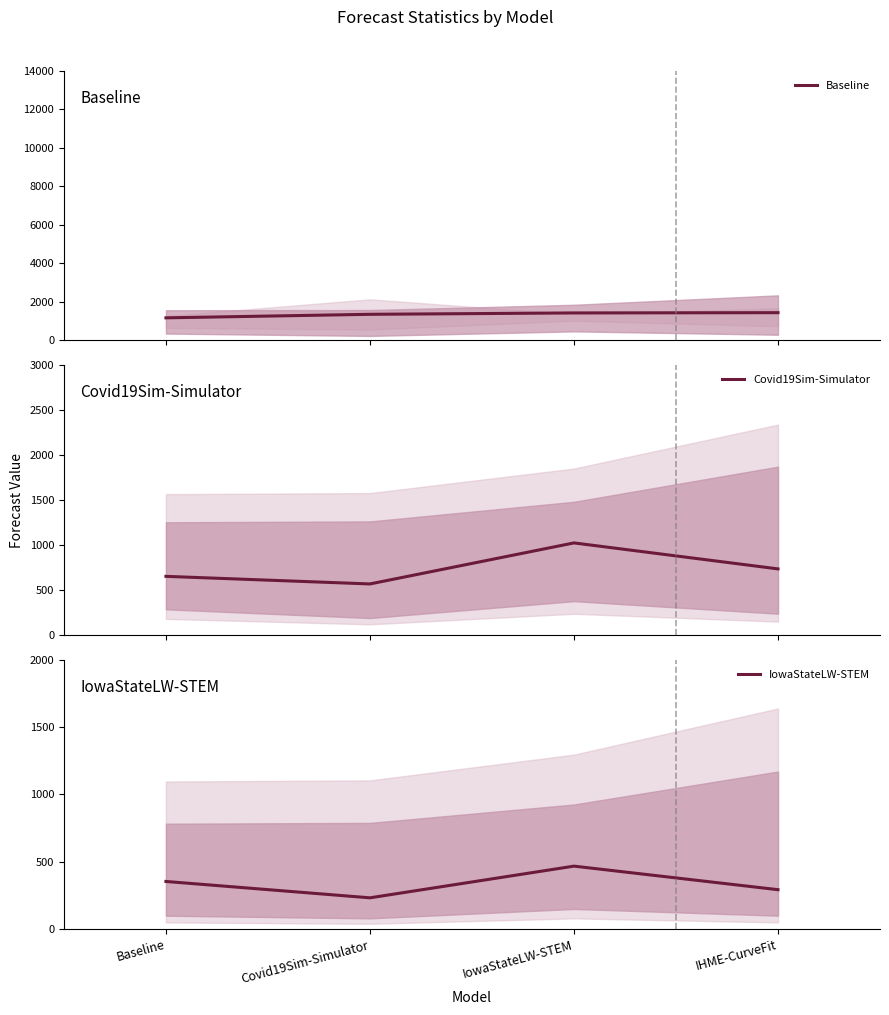

Does the chart display data point markers on the line(s)?

No